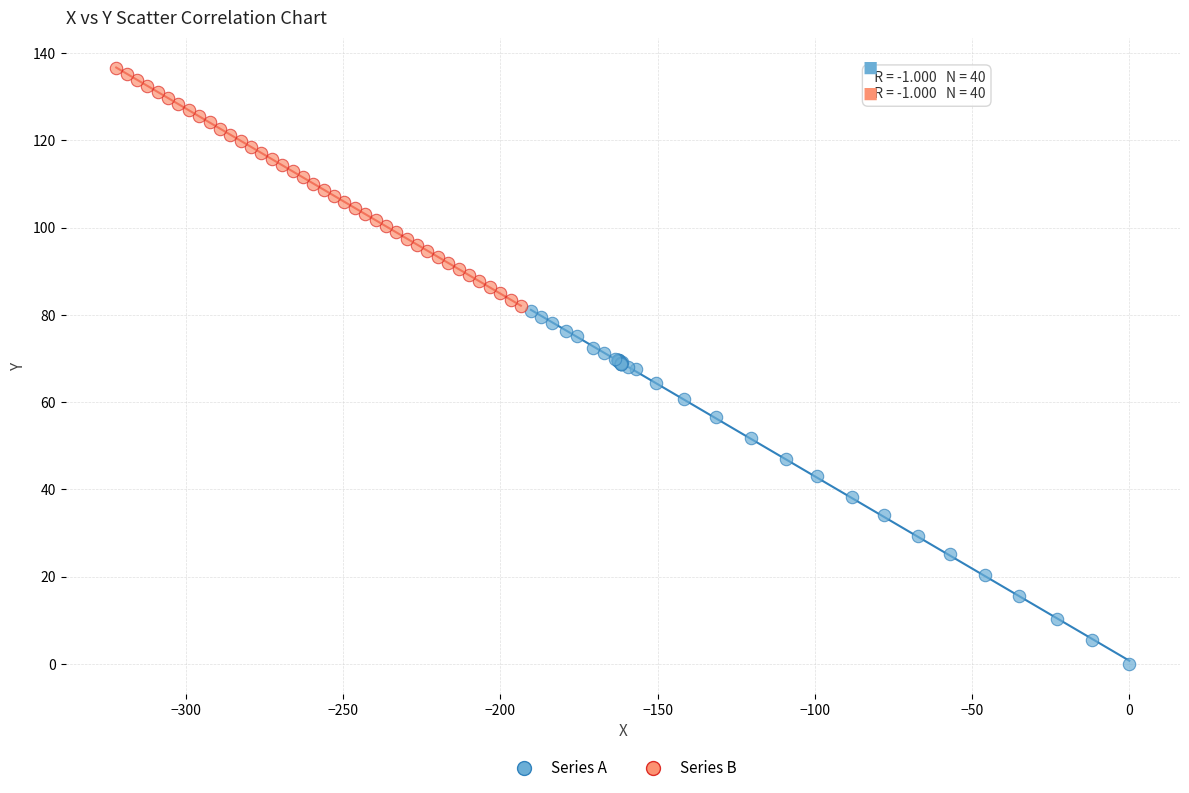

Which series has the largest Y range (max minus min)?

Series A